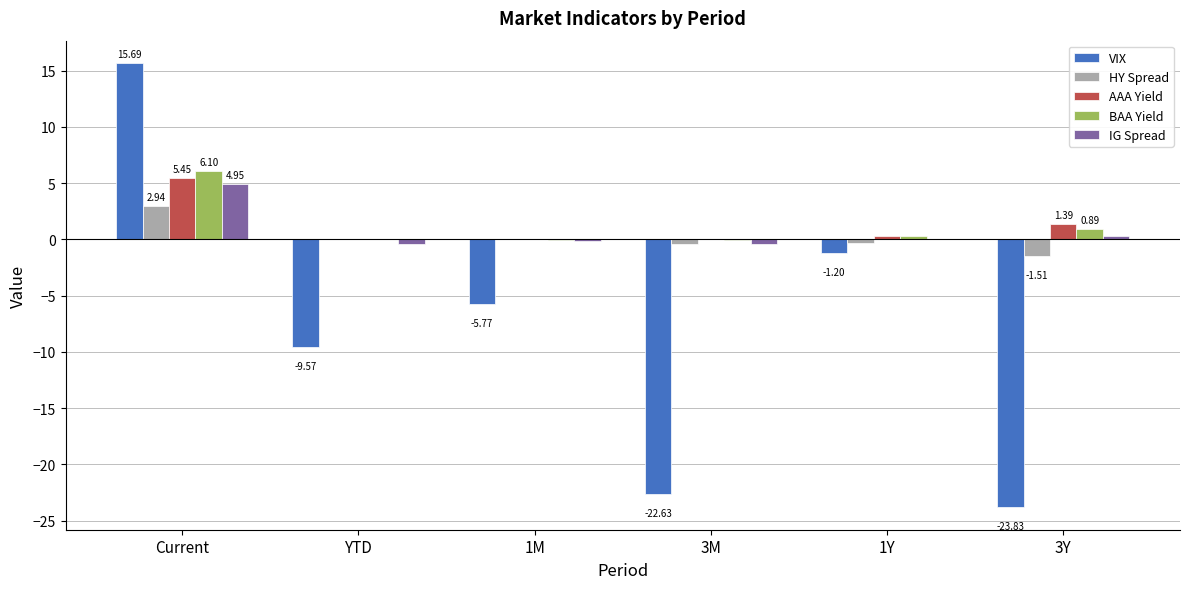

The AAA Yield series shows -0.0 at 1M. True or false?

True